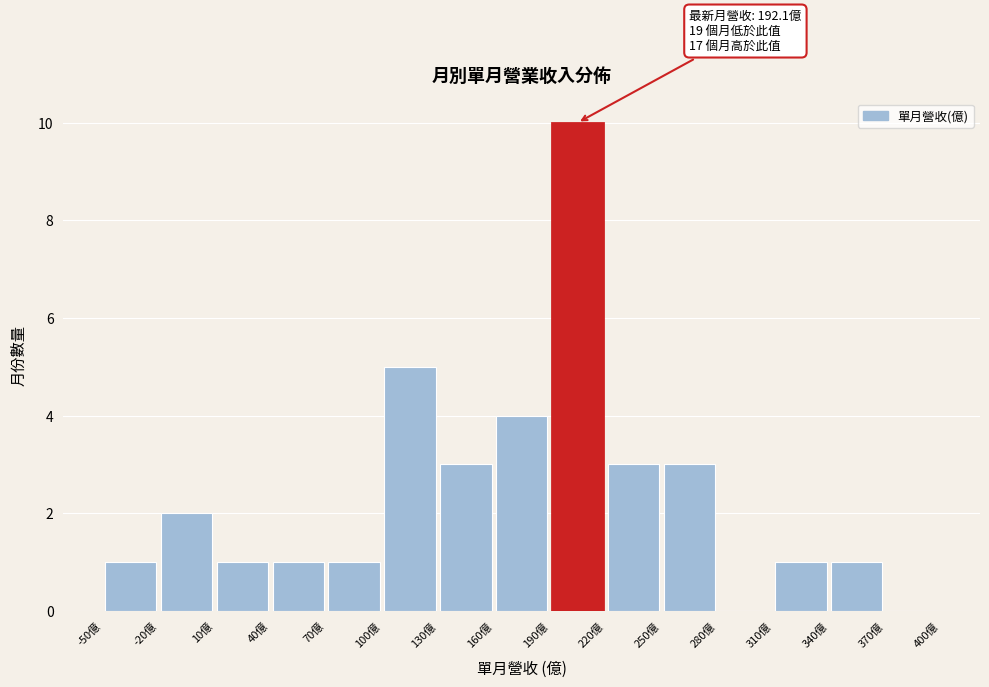

Over which range of the x-axis is the bar tallest?

190 to 220